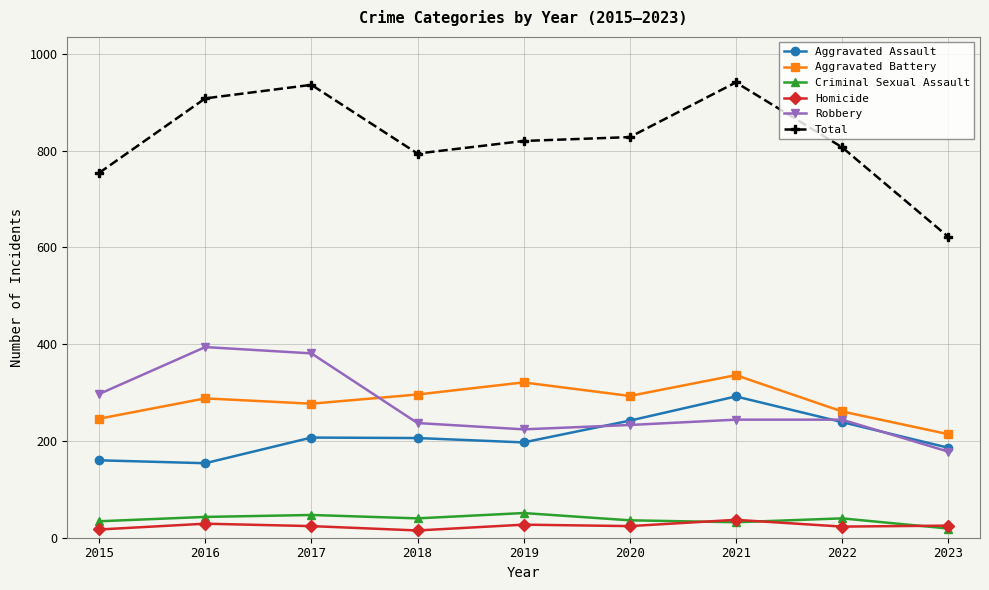

True or false: Homicide and Aggravated Battery cross at least once.

False